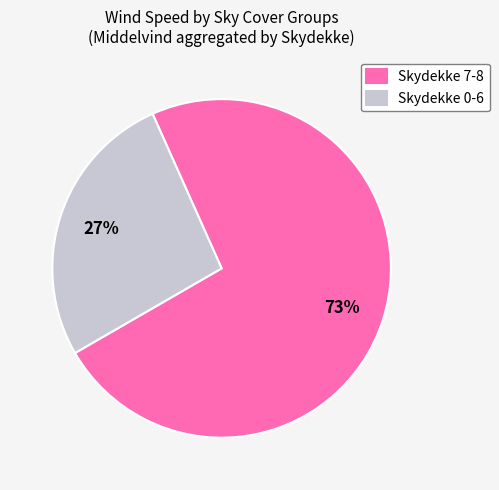

True or false: Skydekke 0-6 accounts for 27% of the total.

True